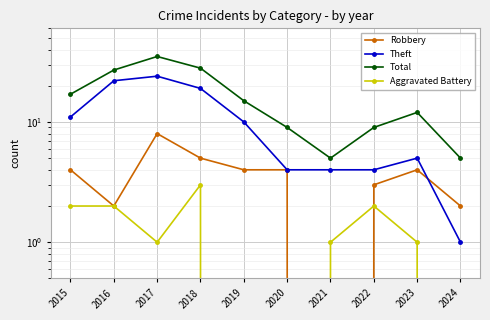

Is the value of Aggravated Battery at 2021 greater than the value of Robbery at 2024?

No